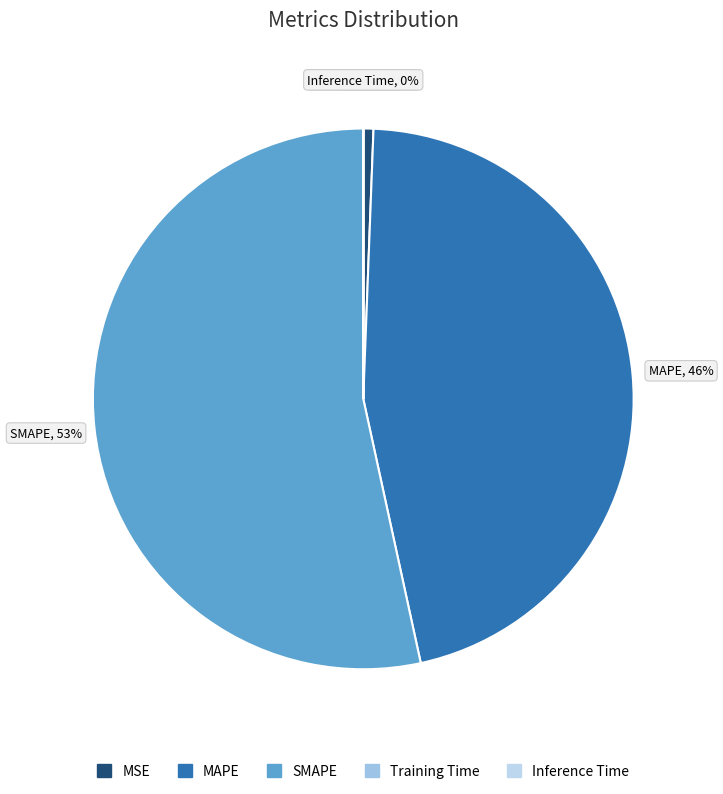

To the nearest percent, what is the average slice percentage?

20%